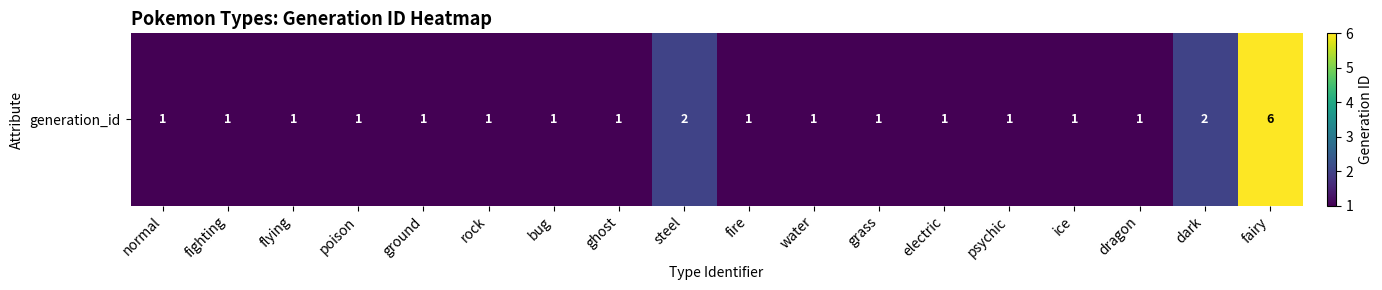

Which label corresponds to the smallest value in the chart?

normal